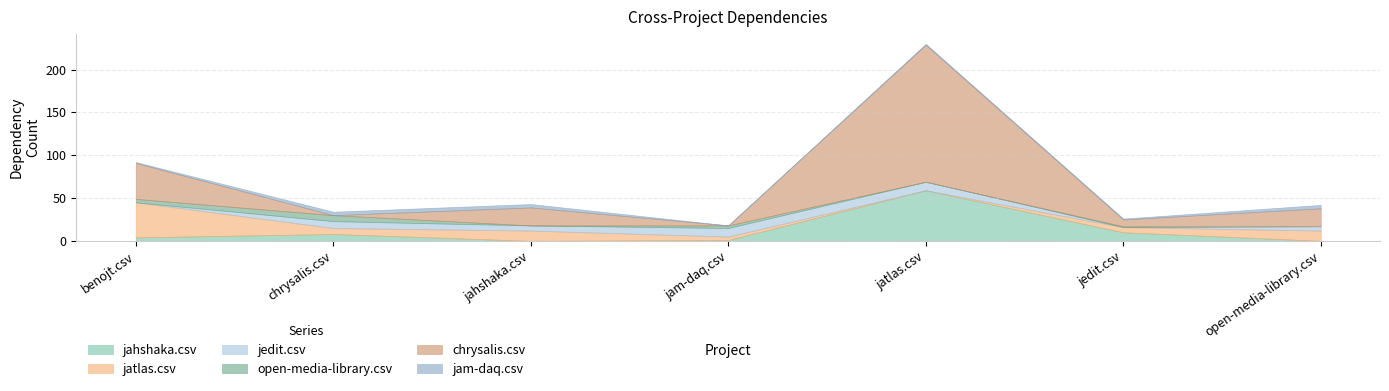

The jahshaka.csv series shows 6 at benojt.csv. True or false?

False